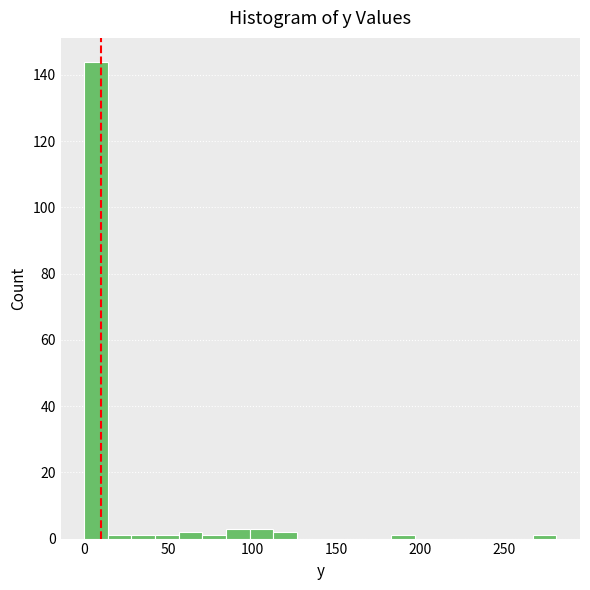

Around what value on the x-axis is the tallest bar? Give the approximate position of its centre, as read against the axis.

5